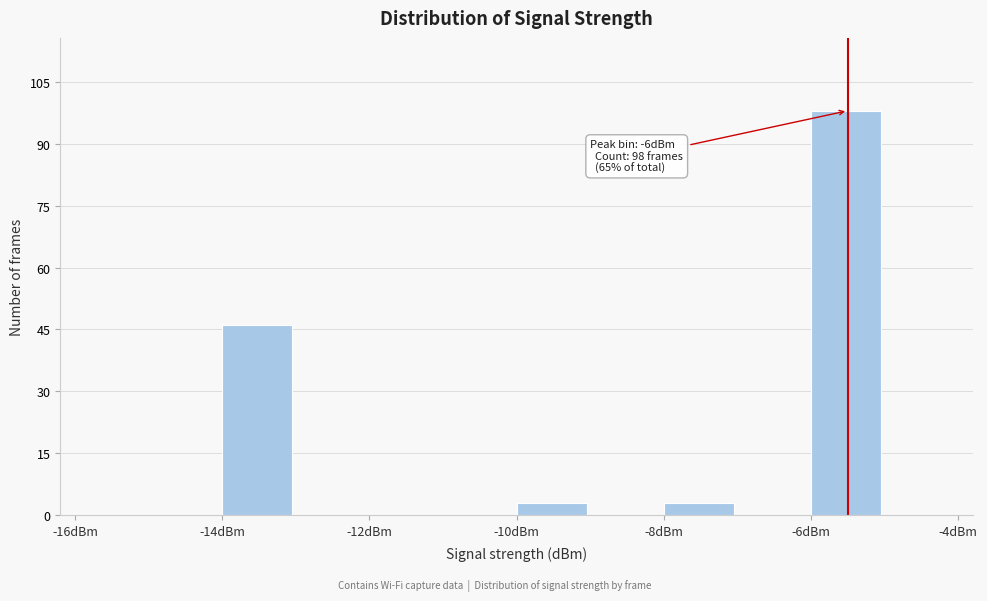

Reading left to right, transcribe all the data shown in this chart.

-16dBm=0	-14dBm=46	-12dBm=0	-10dBm=3	-8dBm=3	-6dBm=98